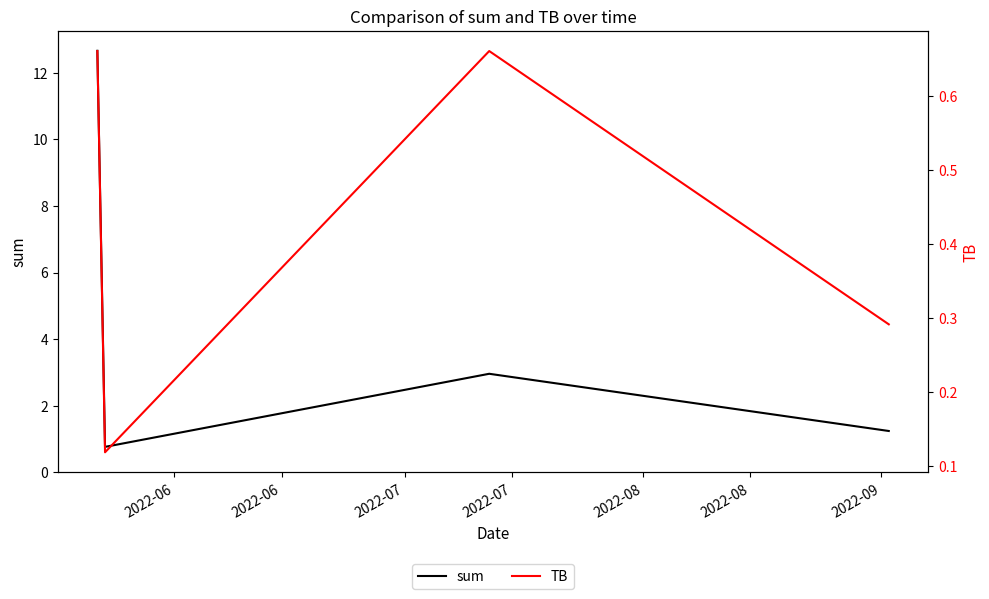

Reading left to right, extract all data points from this chart.

sum: 12.7	0.8	3.0	1.2
TB: 0.7	0.1	0.7	0.3